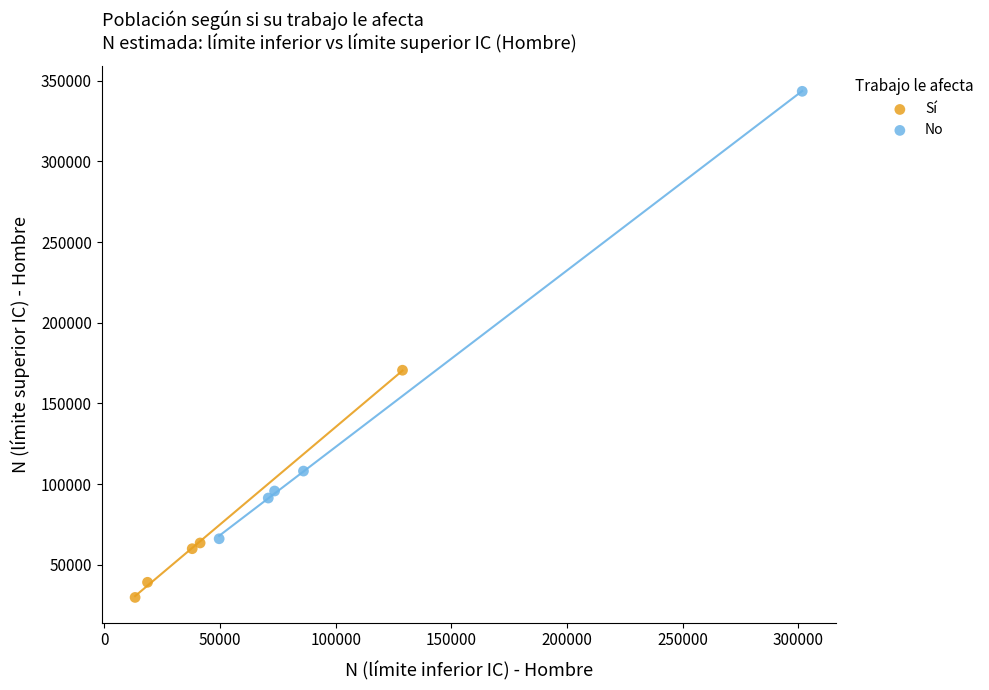

Which series reaches the minimum Y coordinate?

Sí